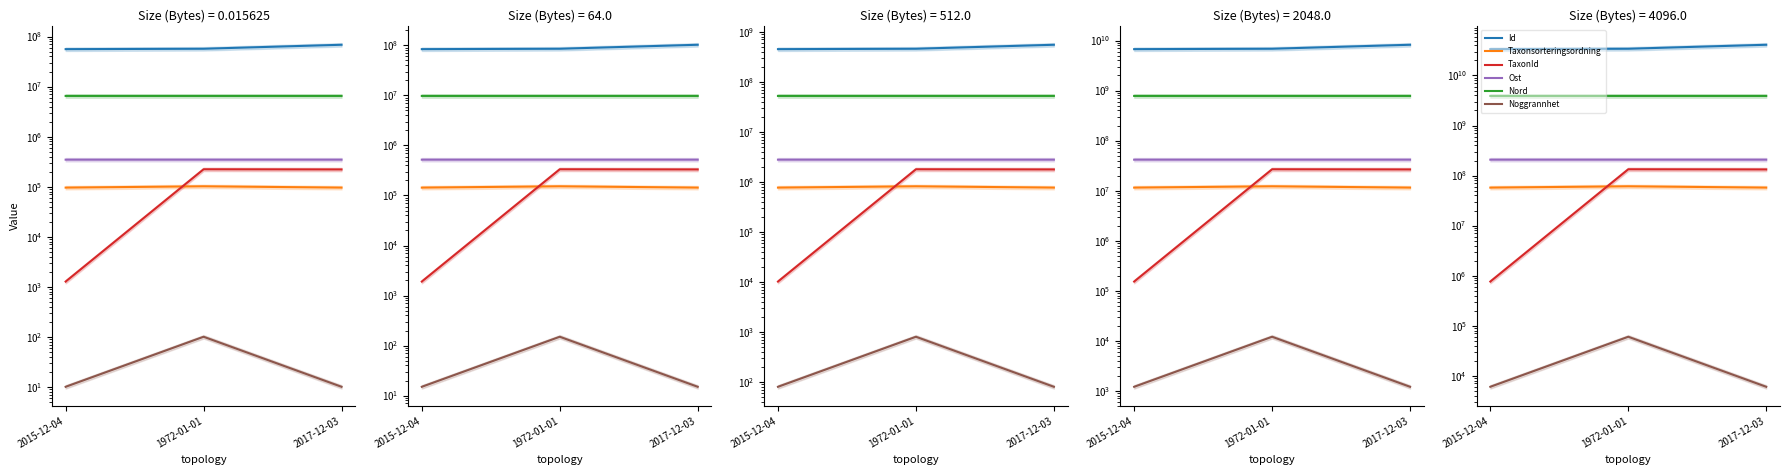

True or false: Taxonsorteringsordning has a value of 20060341 at 1972-01-01.

False